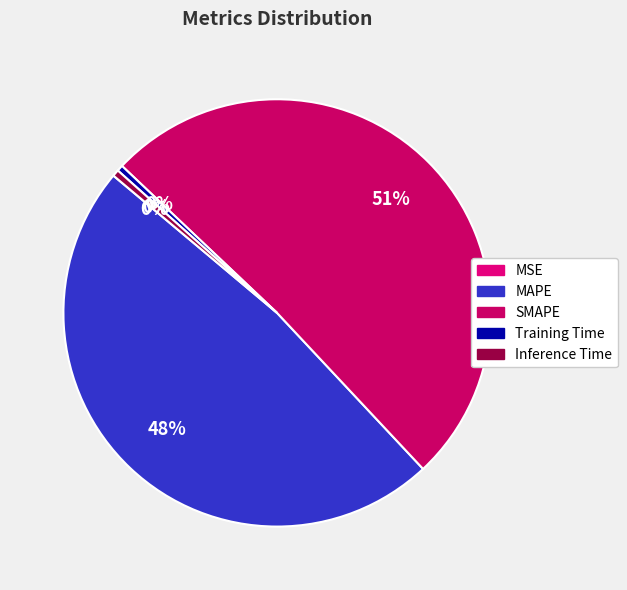

What percentage is NOT represented by MAPE?

51.9%